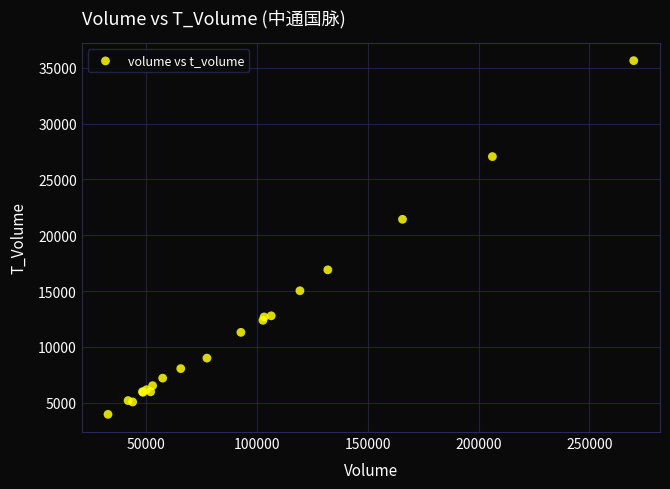

What Y value in the scatter plot is closest to 19804?

21431